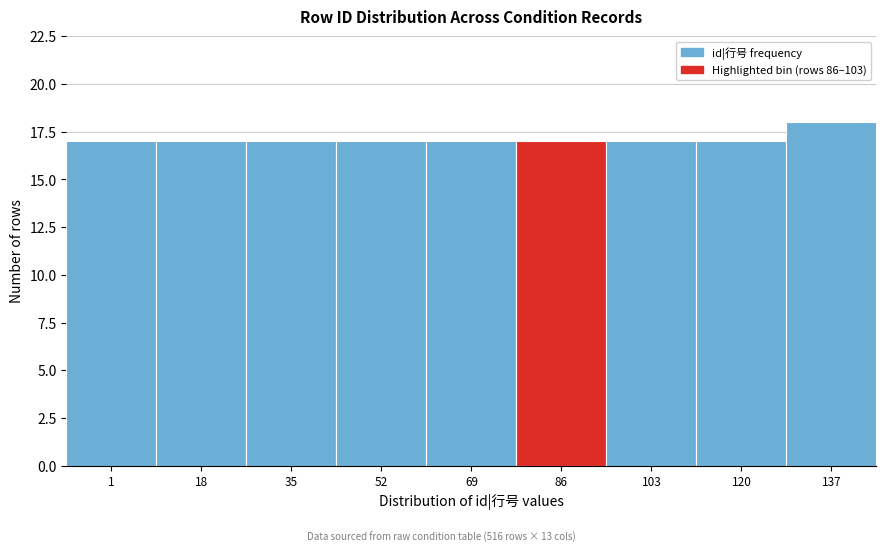

Reading left to right, extract all data points from this chart.

1=17	18=17	35=17	52=17	69=17	86=17	103=17	120=17	137=18